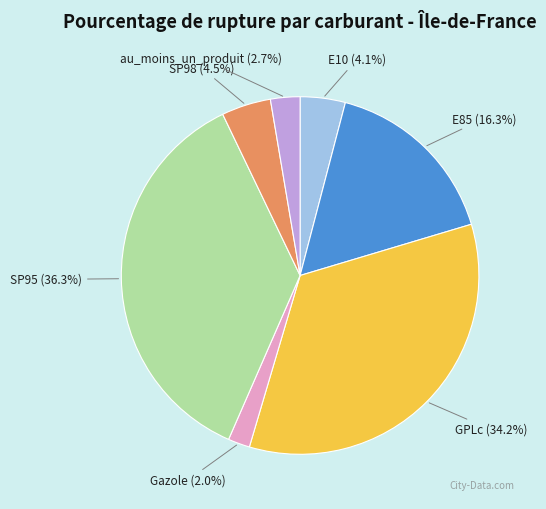

Is there any slice that represents more than half of the pie?

No